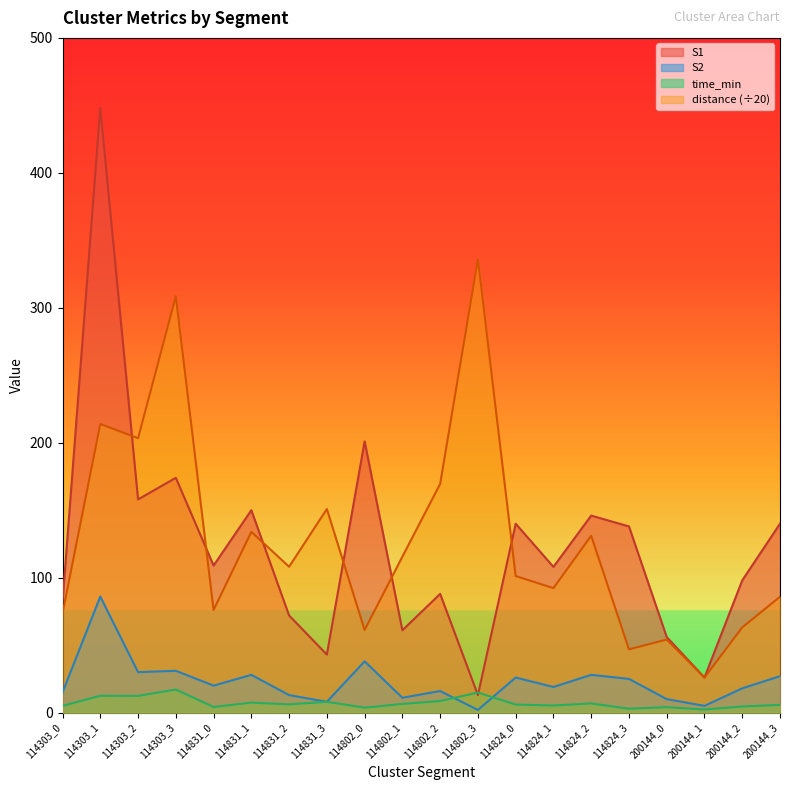

Is it true that S2 equals 10.0 at 200144_0?

True